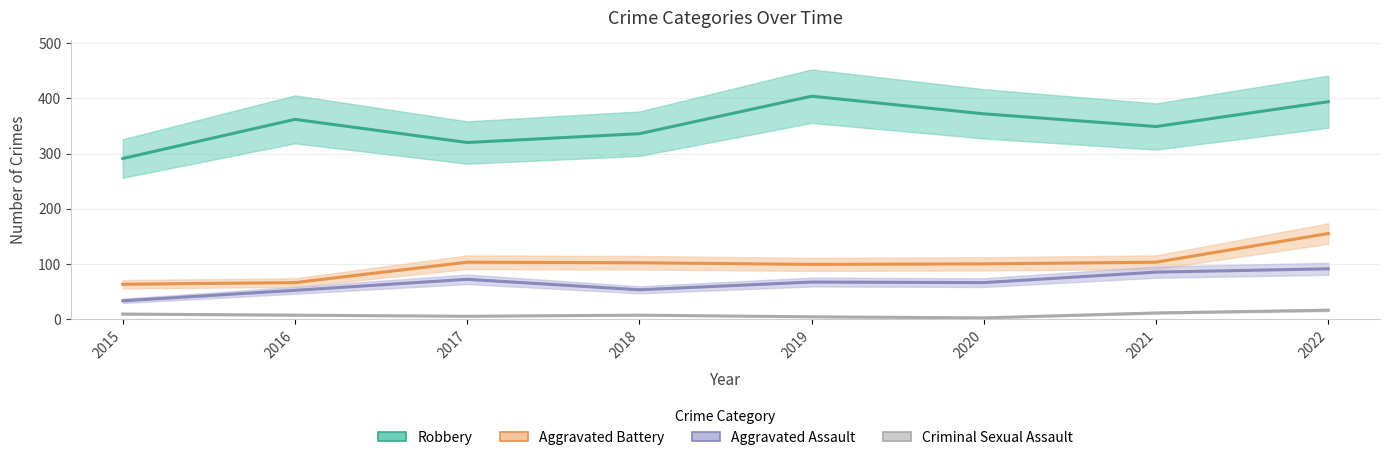

True or false: Aggravated Assault and Robbery cross at least once.

False